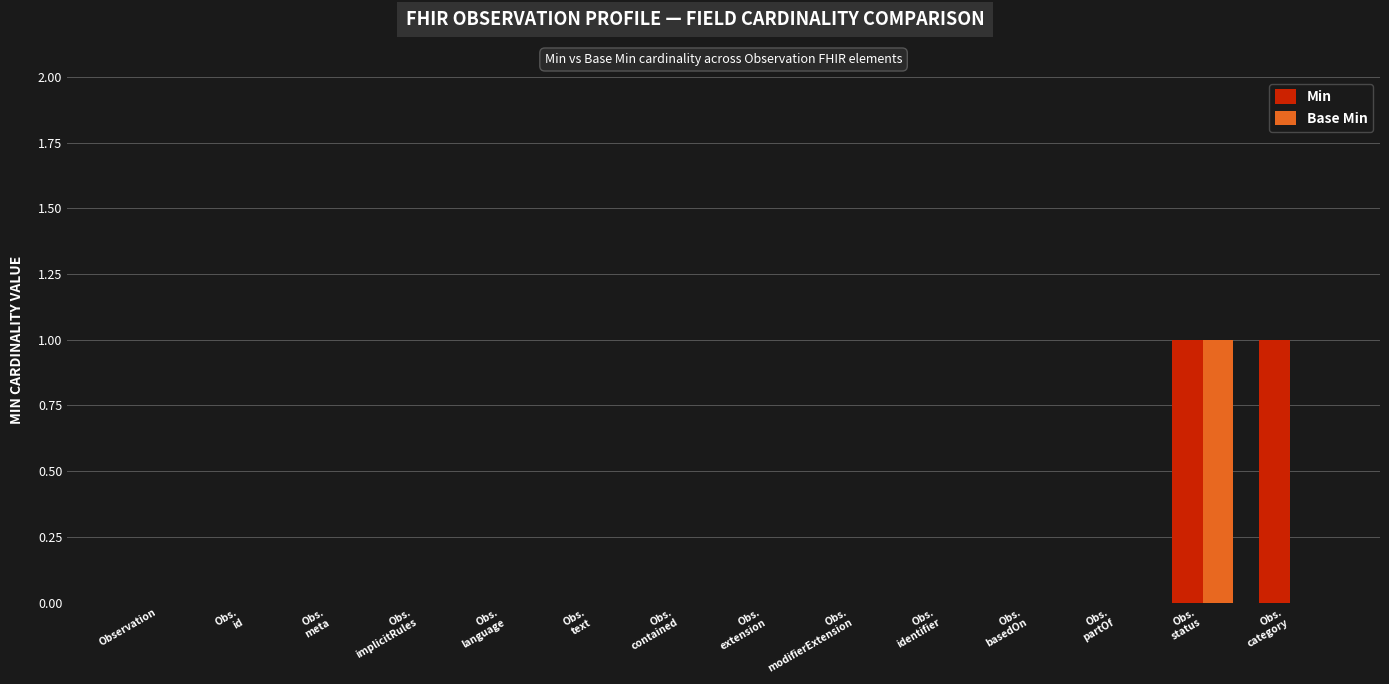

What are all the series names shown in the legend?

Min, Base Min